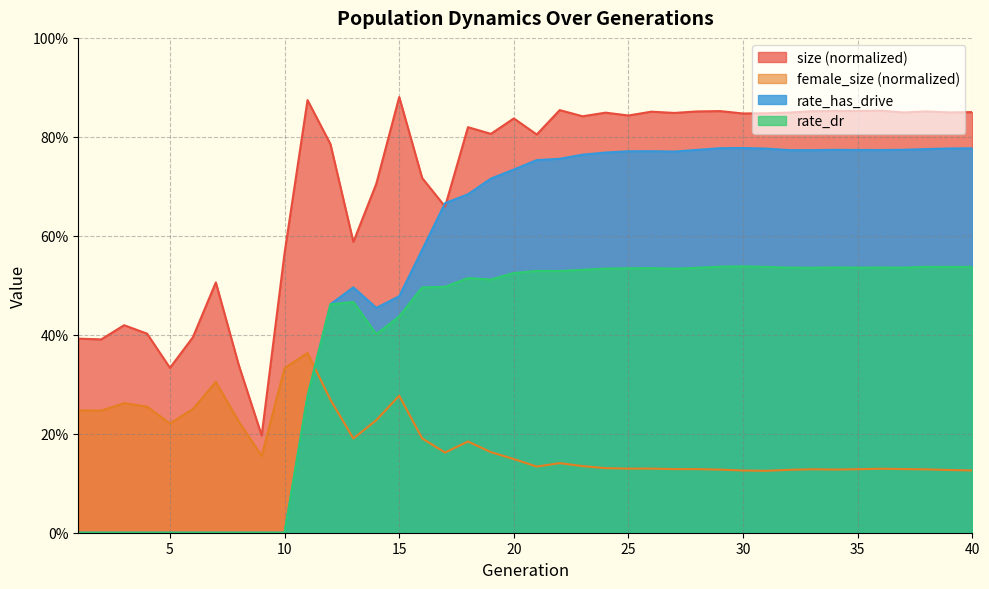

Reading left to right, what are all the values shown in this chart?

size: 1=0.4	2=0.4	3=0.4	4=0.4	5=0.3	6=0.4	7=0.5	8=0.3	9=0.2	10=0.6	11=0.9	12=0.8	13=0.6	14=0.7	15=0.9	16=0.7	17=0.7	18=0.8	19=0.8	20=0.8	21=0.8	22=0.9	23=0.8	24=0.8	25=0.8	26=0.9	27=0.8	28=0.9	29=0.9	30=0.8	31=0.8	32=0.8	33=0.9	34=0.9	35=0.9	36=0.9	37=0.8	38=0.9	39=0.8	40=0.9
female_size: 1=0.2	2=0.2	3=0.3	4=0.3	5=0.2	6=0.2	7=0.3	8=0.2	9=0.2	10=0.3	11=0.4	12=0.3	13=0.2	14=0.2	15=0.3	16=0.2	17=0.2	18=0.2	19=0.2	20=0.1	21=0.1	22=0.1	23=0.1	24=0.1	25=0.1	26=0.1	27=0.1	28=0.1	29=0.1	30=0.1	31=0.1	32=0.1	33=0.1	34=0.1	35=0.1	36=0.1	37=0.1	38=0.1	39=0.1	40=0.1
rate_dr: 1=0.0	2=0.0	3=0.0	4=0.0	5=0.0	6=0.0	7=0.0	8=0.0	9=0.0	10=0.0	11=0.3	12=0.5	13=0.5	14=0.4	15=0.4	16=0.5	17=0.5	18=0.5	19=0.5	20=0.5	21=0.5	22=0.5	23=0.5	24=0.5	25=0.5	26=0.5	27=0.5	28=0.5	29=0.5	30=0.5	31=0.5	32=0.5	33=0.5	34=0.5	35=0.5	36=0.5	37=0.5	38=0.5	39=0.5	40=0.5
rate_has_drive: 1=0.0	2=0.0	3=0.0	4=0.0	5=0.0	6=0.0	7=0.0	8=0.0	9=0.0	10=0.0	11=0.3	12=0.5	13=0.5	14=0.5	15=0.5	16=0.6	17=0.7	18=0.7	19=0.7	20=0.7	21=0.8	22=0.8	23=0.8	24=0.8	25=0.8	26=0.8	27=0.8	28=0.8	29=0.8	30=0.8	31=0.8	32=0.8	33=0.8	34=0.8	35=0.8	36=0.8	37=0.8	38=0.8	39=0.8	40=0.8